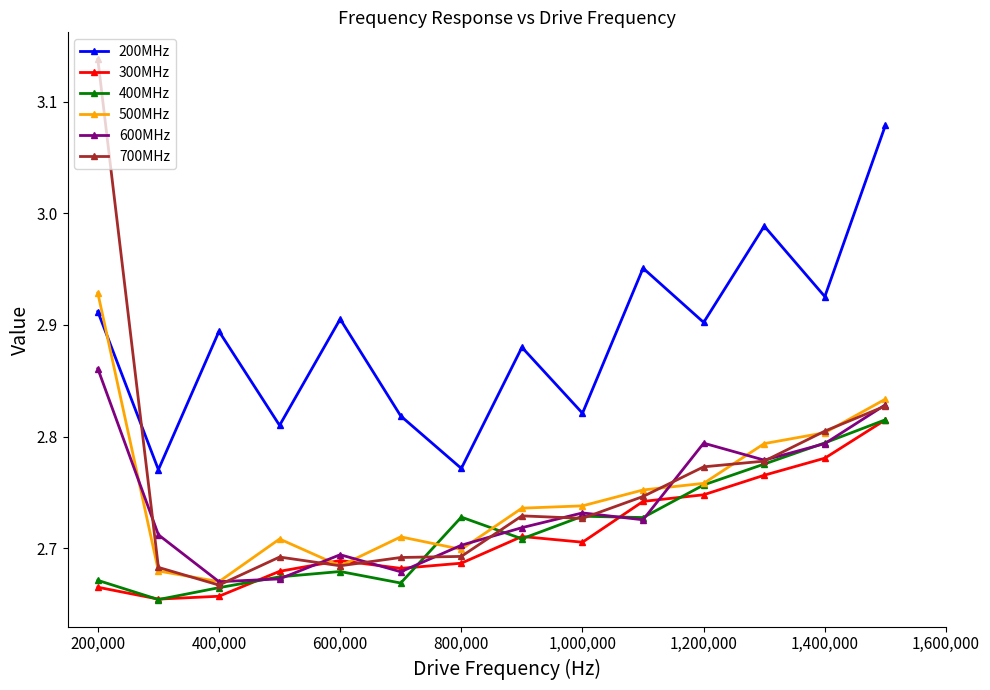

How many intersections are there between 700MHz and 200MHz?

1